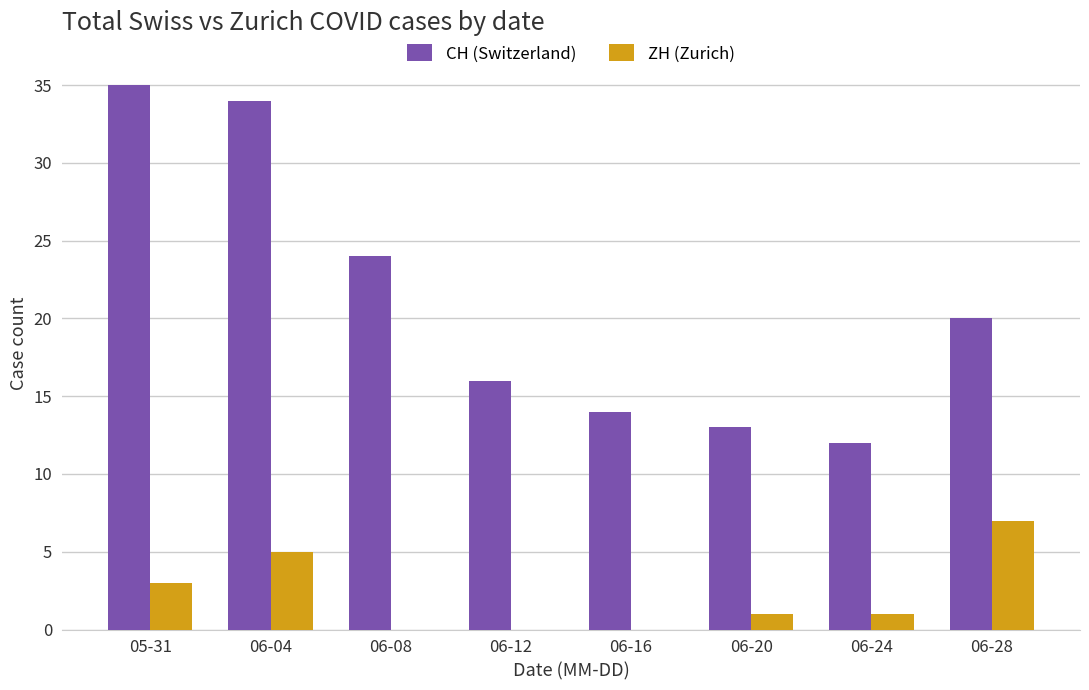

Reading left to right, extract all data points from this chart.

CH (Switzerland): 35	34	24	16	14	13	12	20
ZH (Zurich): 3	5	0	0	0	1	1	7